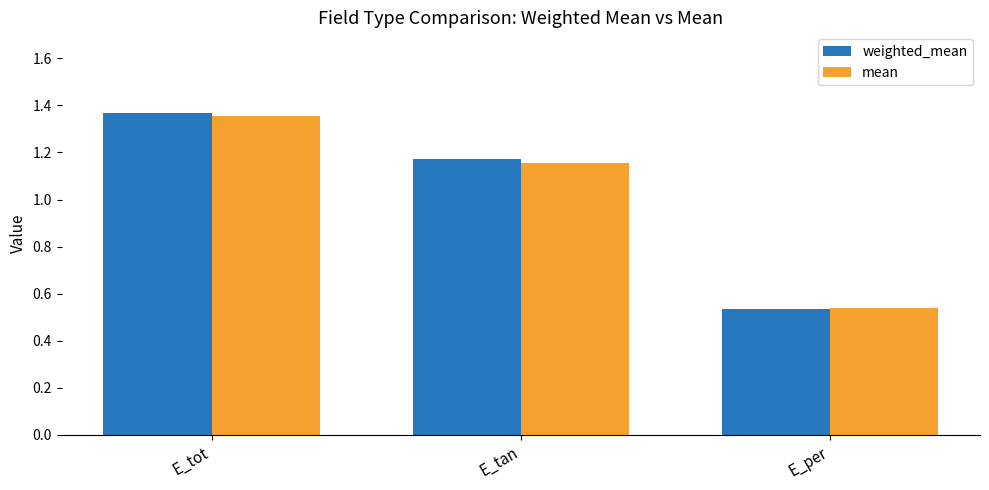

List the labels in order of weighted_mean value, smallest first.

E_per, E_tan, E_tot